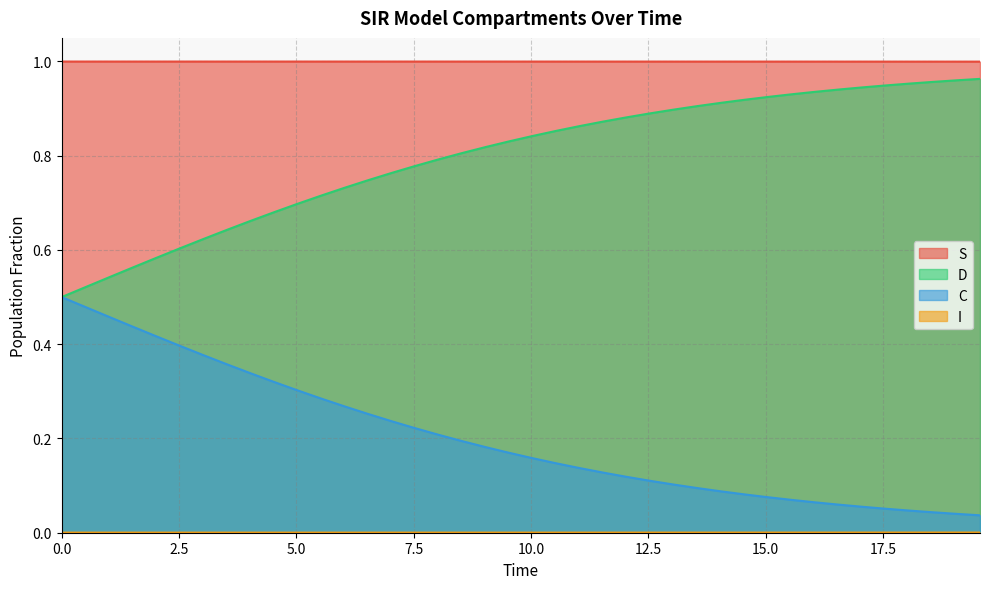

True or false: C has more than 2 points higher than both neighbors.

False